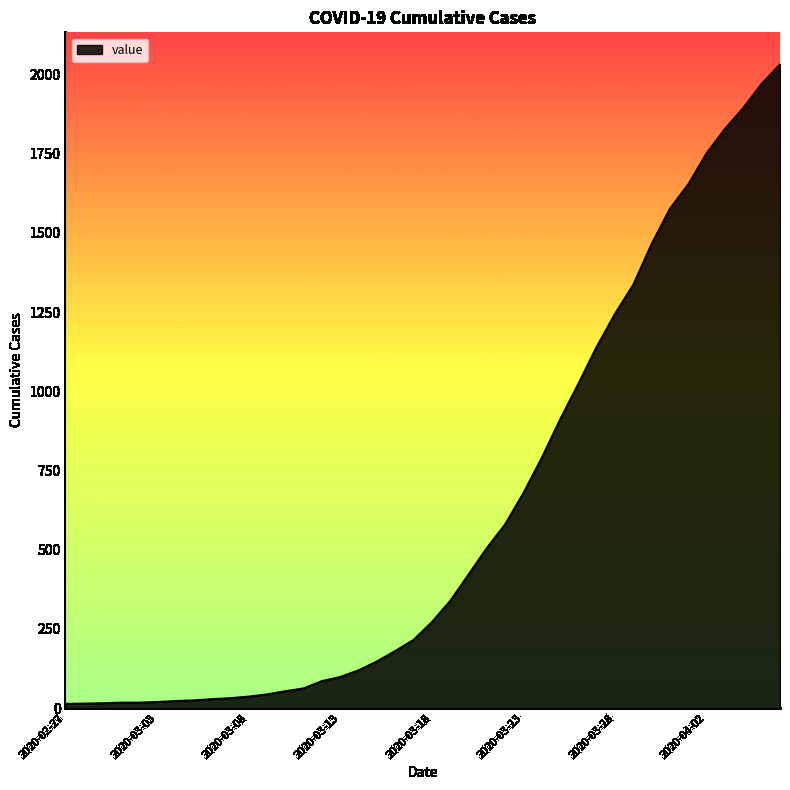

Does the chart display data point markers on the line(s)?

No